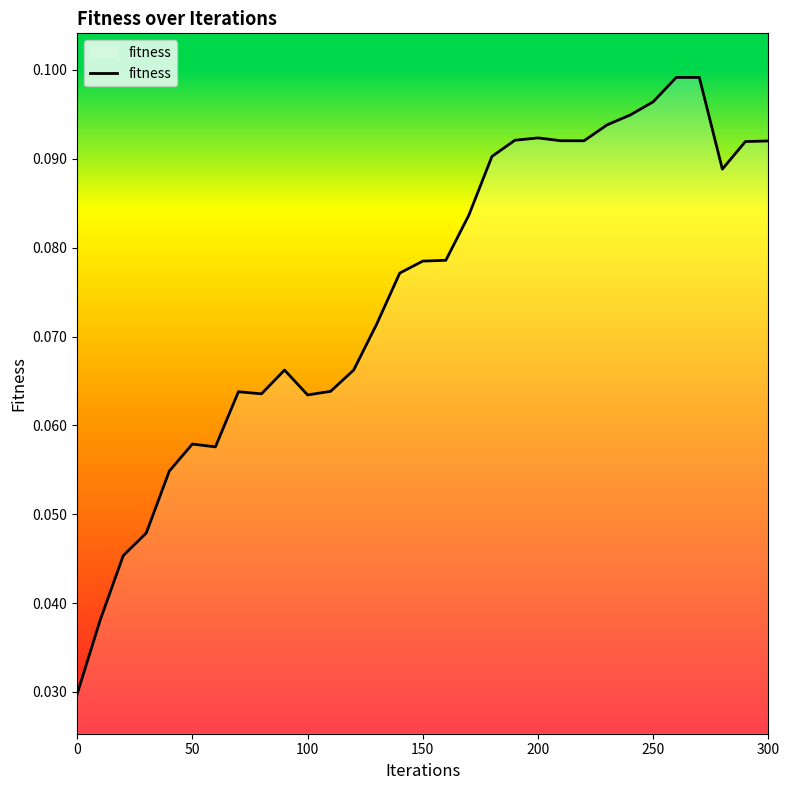

What is the value of the 24th point from the left?

0.1